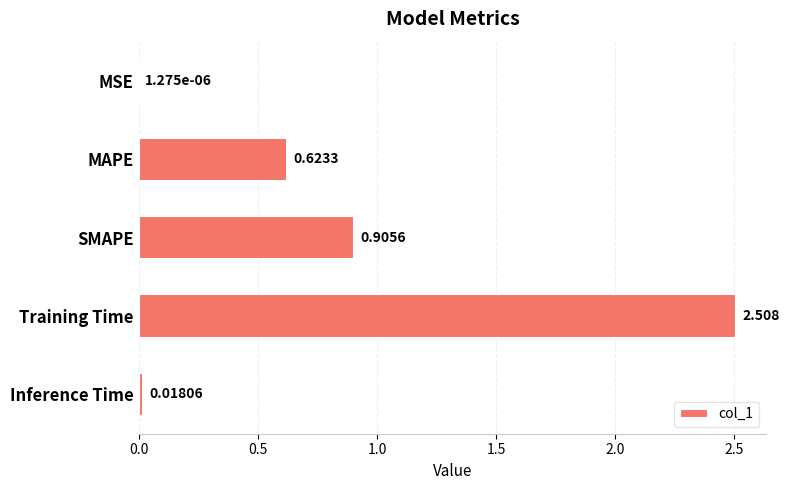

Where is the data nearest to the value 1?

SMAPE